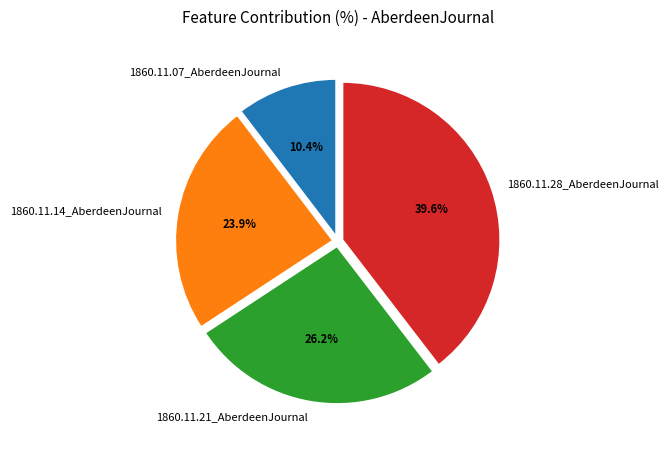

Which slice is the largest?

1860.11.28_AberdeenJournal